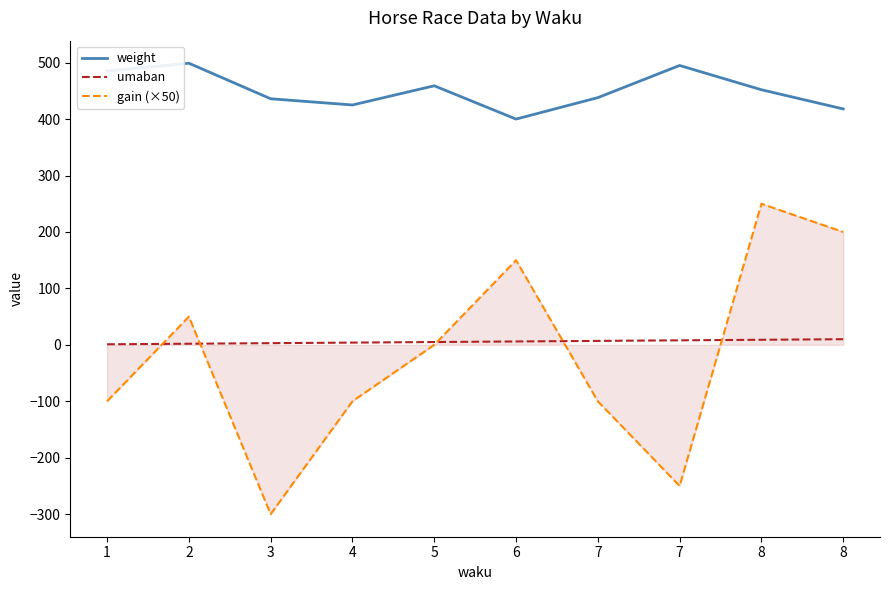

At which category does the chart reach its minimum across all series?

3